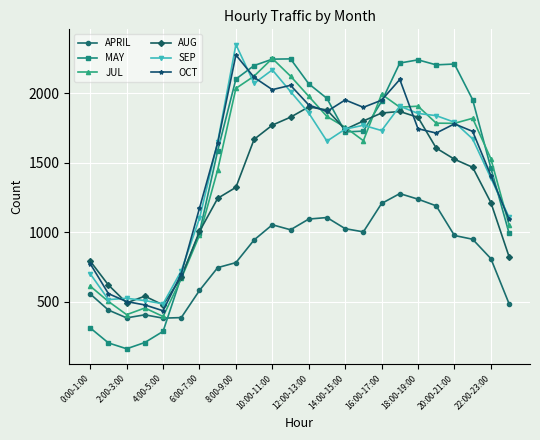

True or false: APRIL and MAY cross at least once.

True